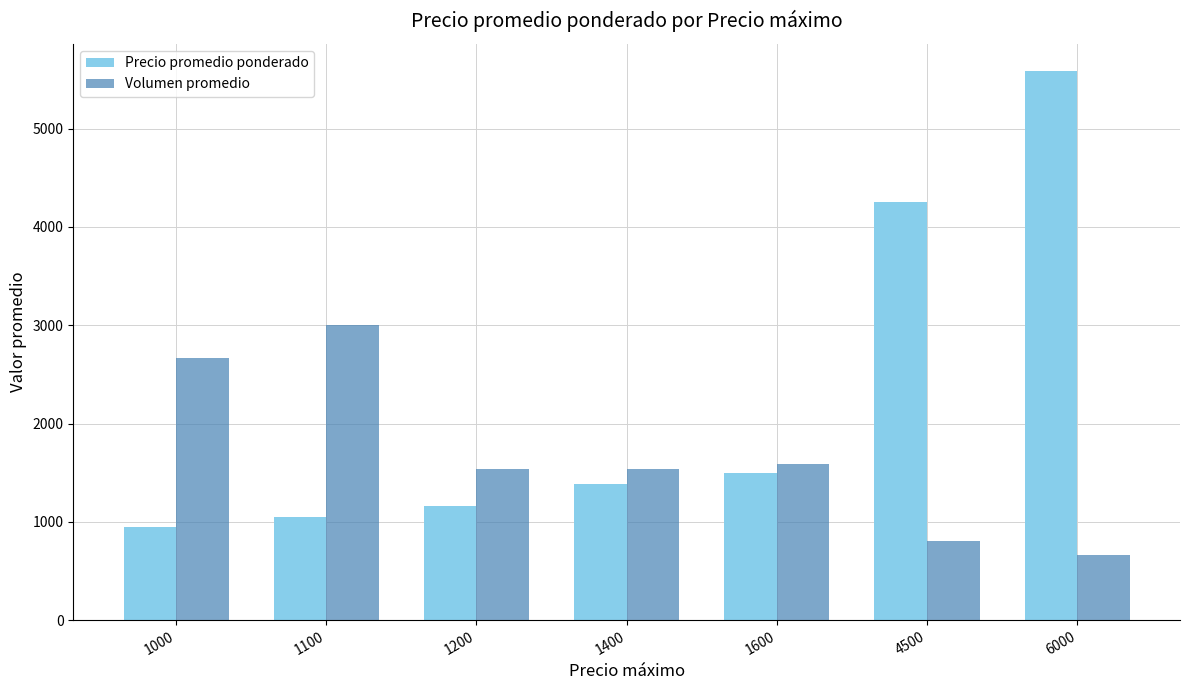

At which label is Precio promedio ponderado closest to 3263?

4500